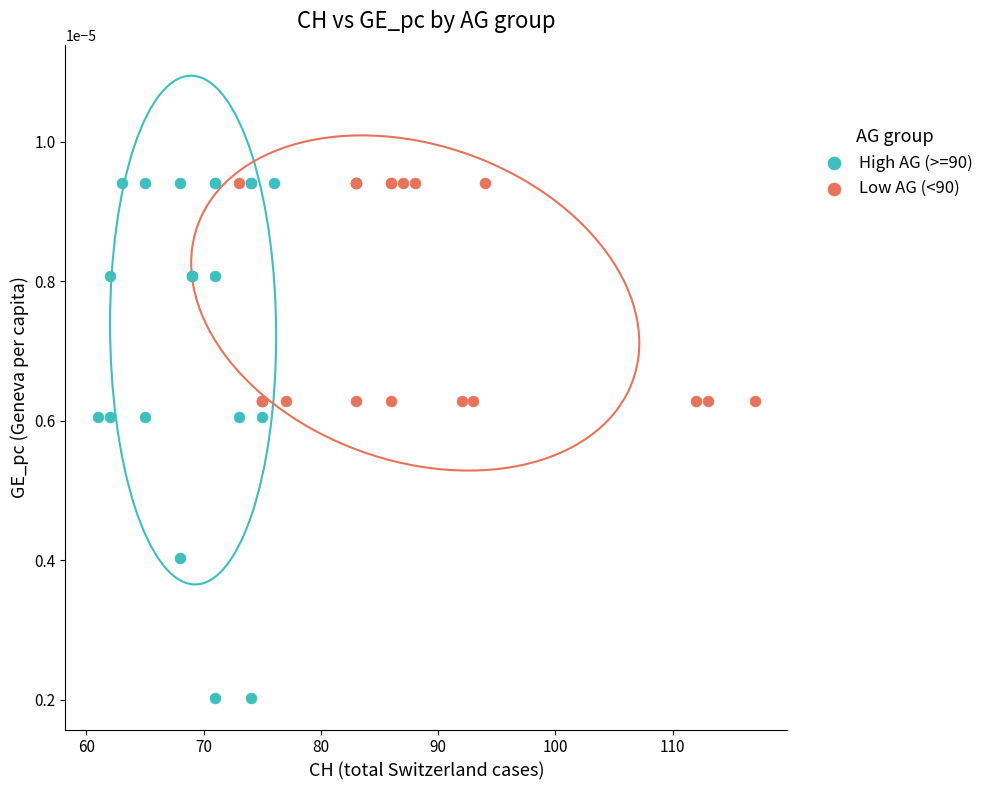

Which series reaches the minimum Y coordinate?

High AG (>=90)